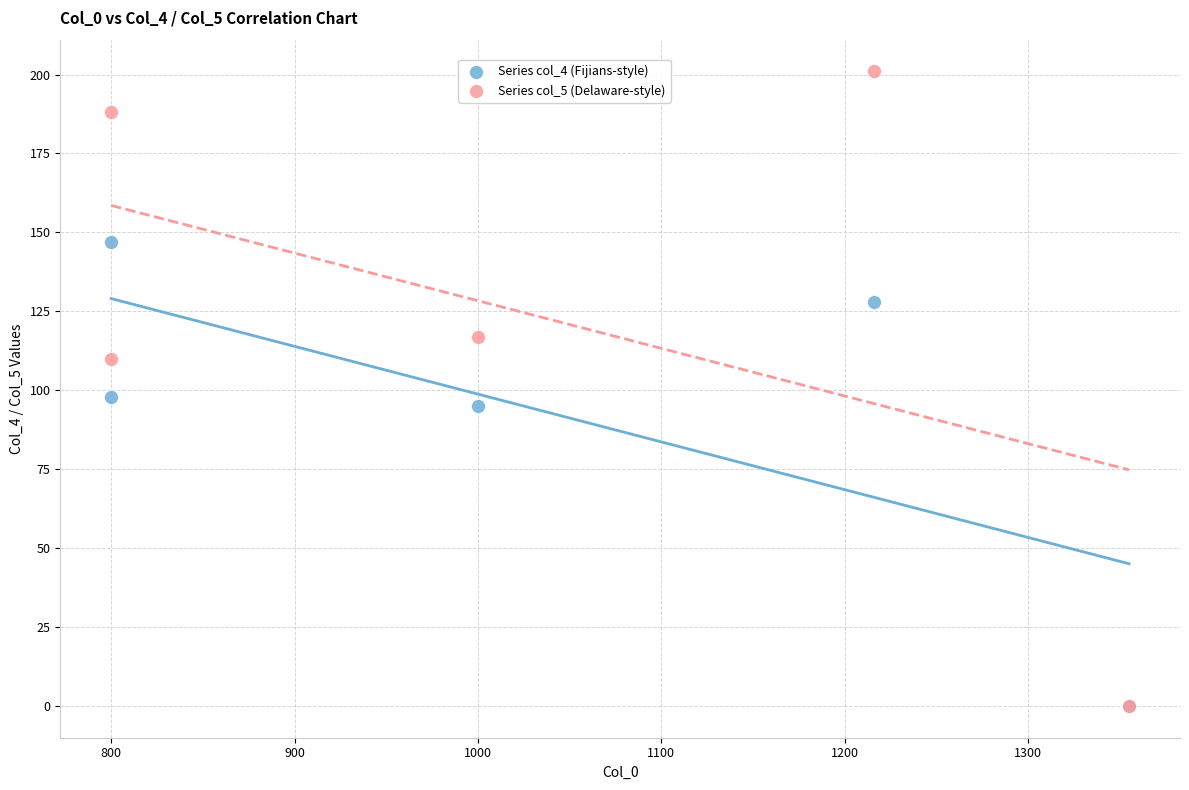

What are all the series names shown in the legend?

Series col_4 (Fijians-style), Series col_5 (Delaware-style)